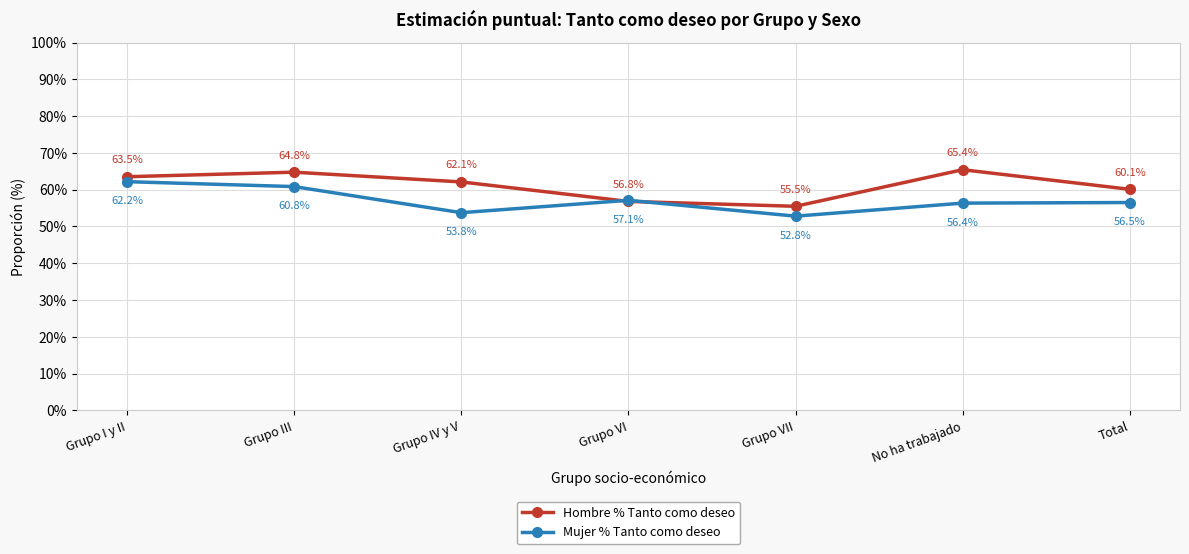

What is the value of the Mujer % Tanto como deseo point at the 2nd from the left?

60.8